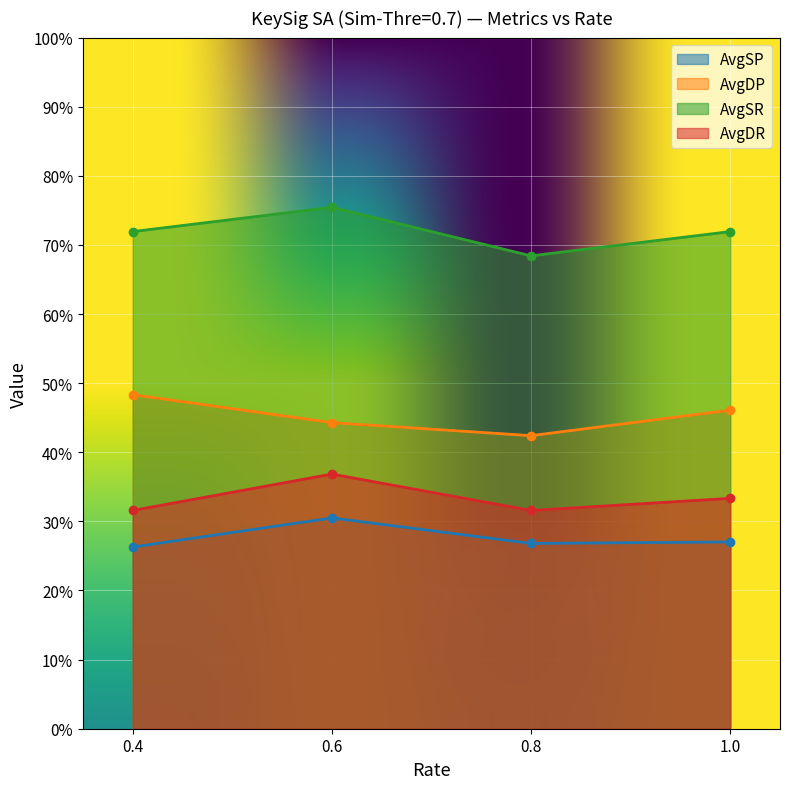

What is the value of the AvgSR point at the 1st from the left?

0.7